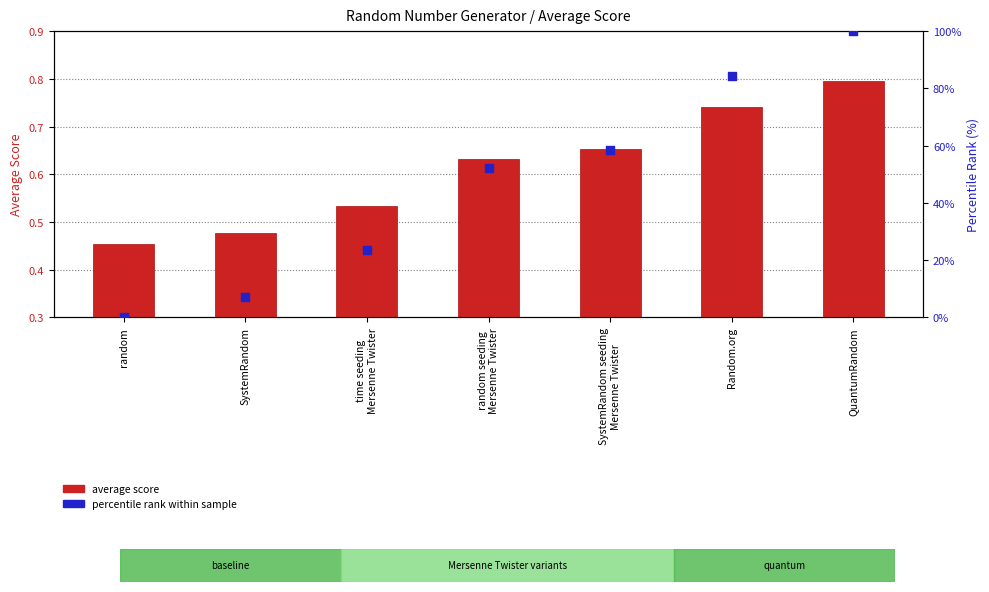

Which series reaches the maximum Y coordinate?

percentile rank within sample